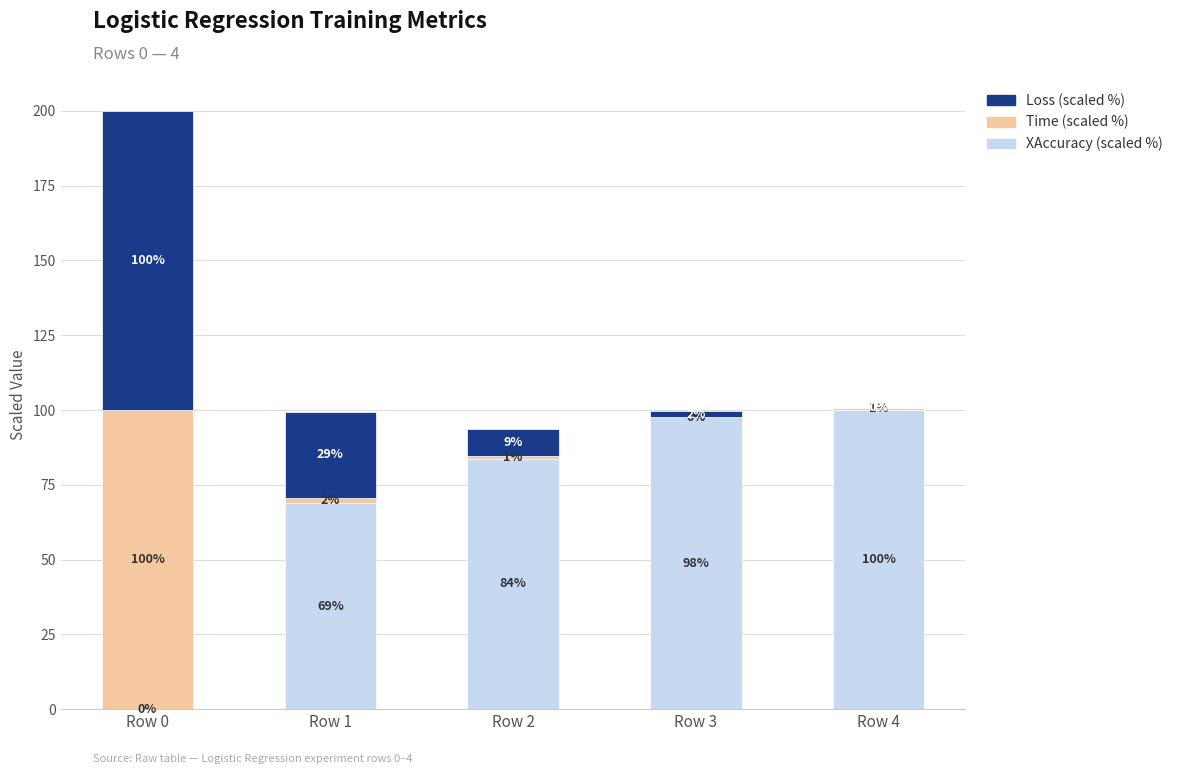

At which category is the sum across all series the highest?

Row 0